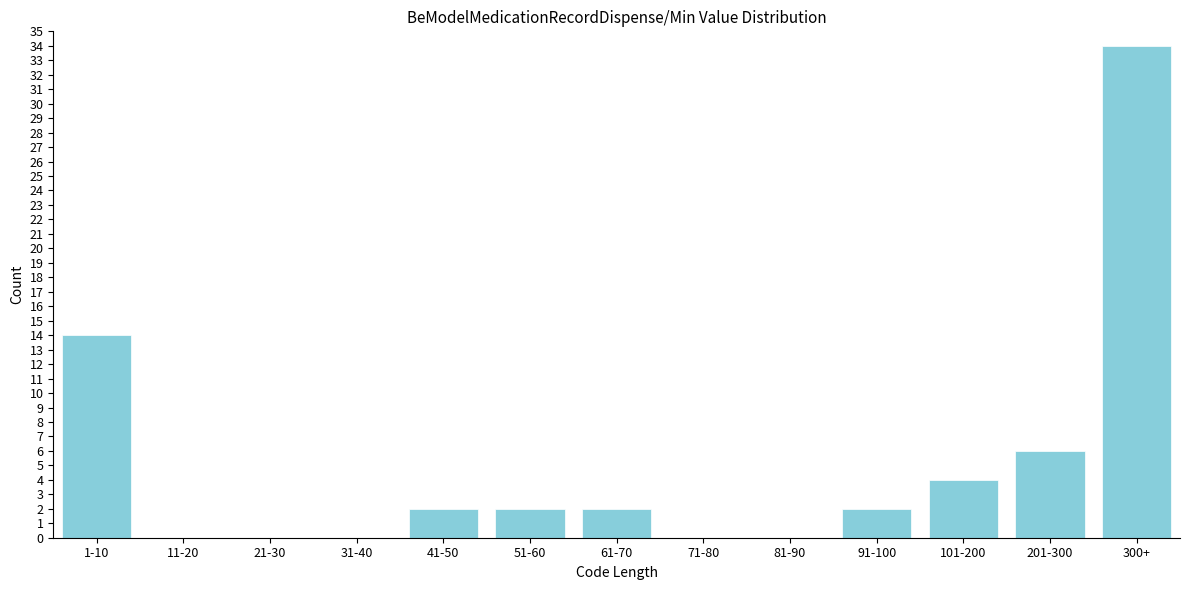

Reading right to left, extract all data points from this chart.

300+=34	201-300=6	101-200=4	91-100=2	81-90=0	71-80=0	61-70=2	51-60=2	41-50=2	31-40=0	21-30=0	11-20=0	1-10=14